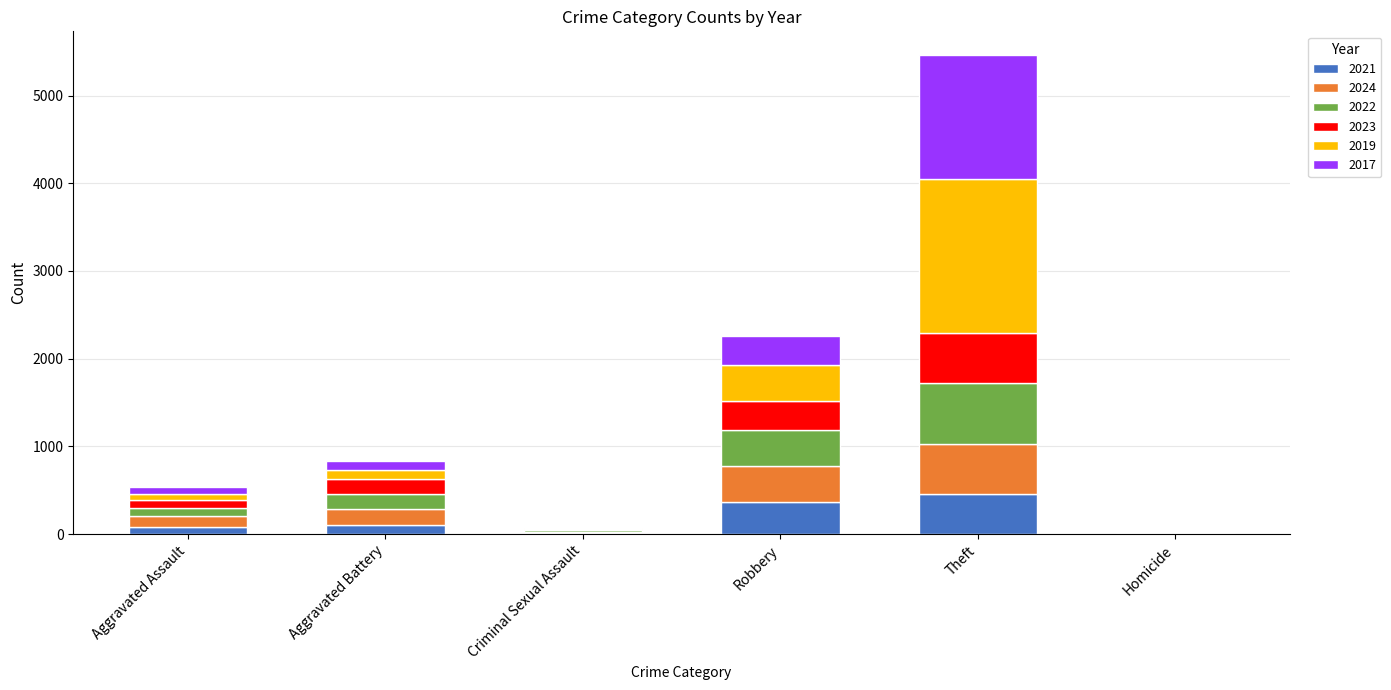

What is the highest value of the 2021 series?

456